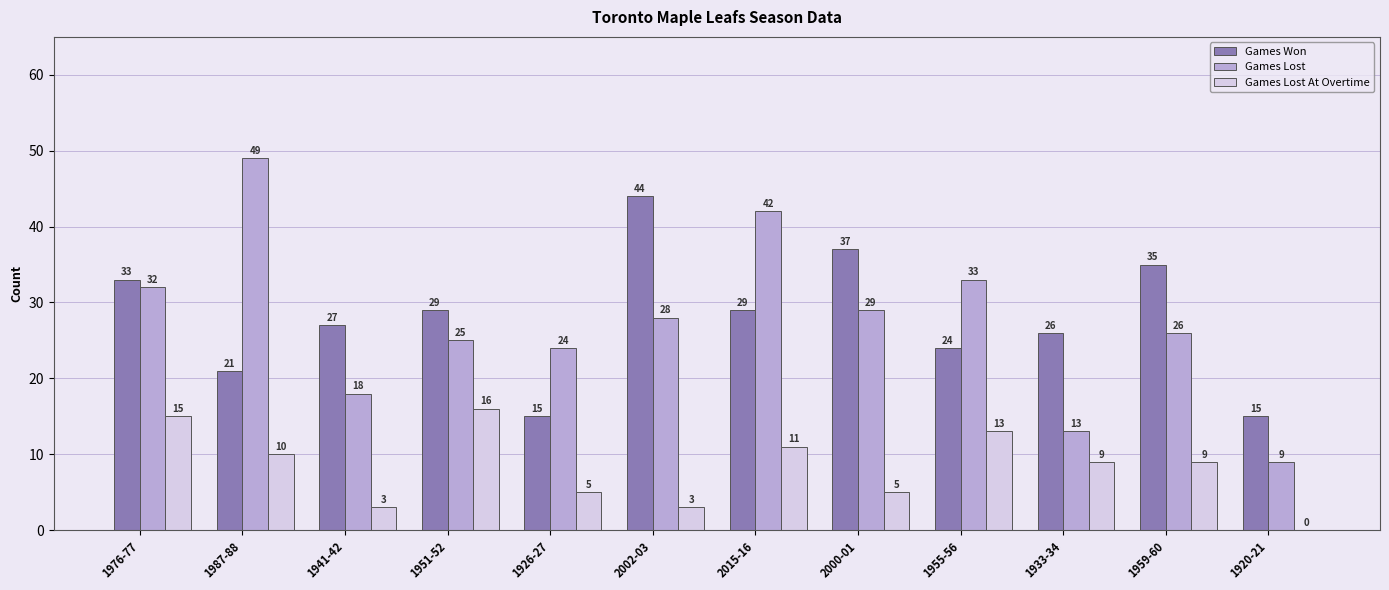

What is the approximate value of Games Won at 1987-88, to the nearest 5?

20